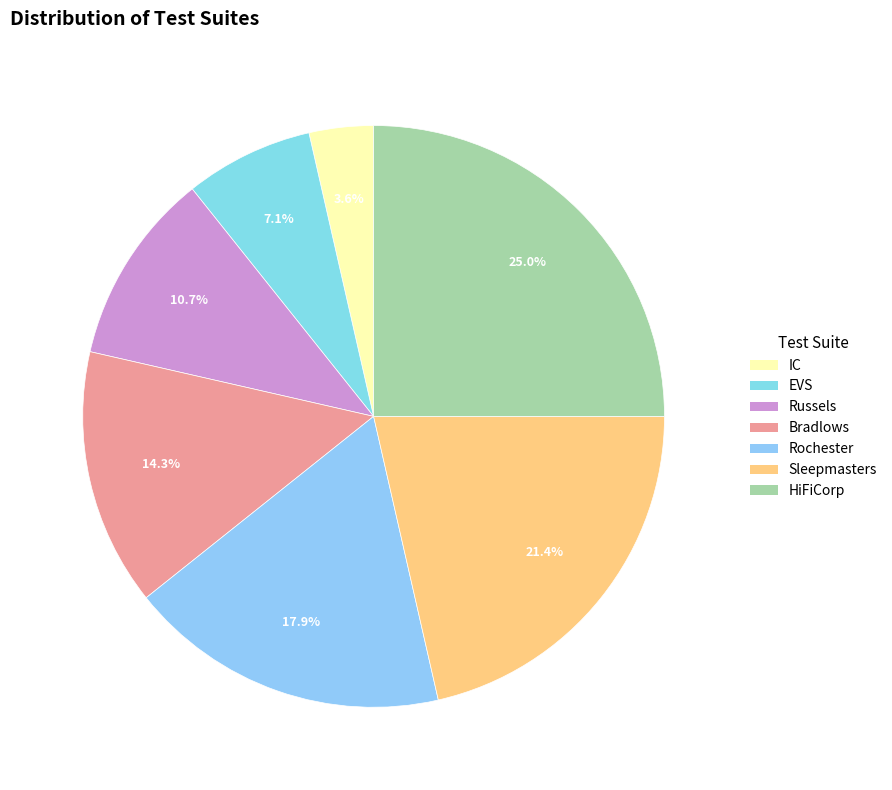

Which slice is the smallest?

IC